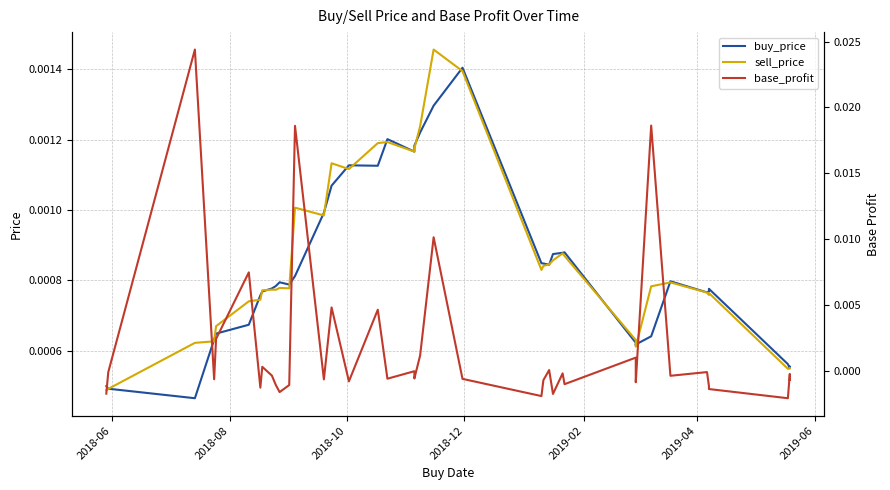

Which series has the largest total across all categories?

base_profit